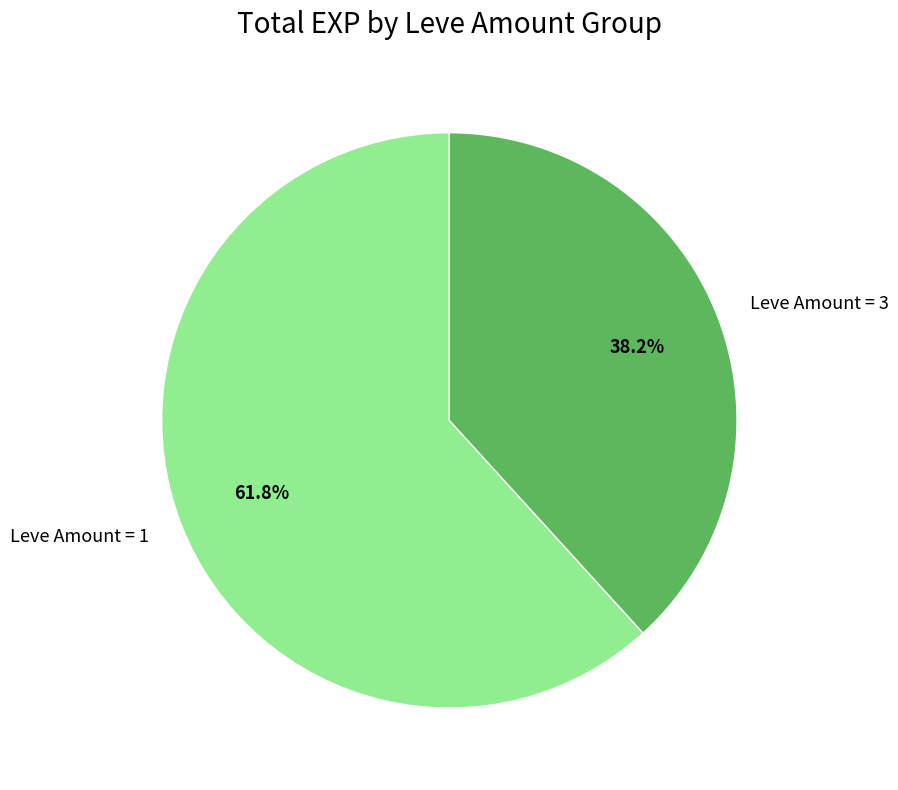

Combined, what portion of the pie is Leve Amount = 3 and Leve Amount = 1?

100.0%